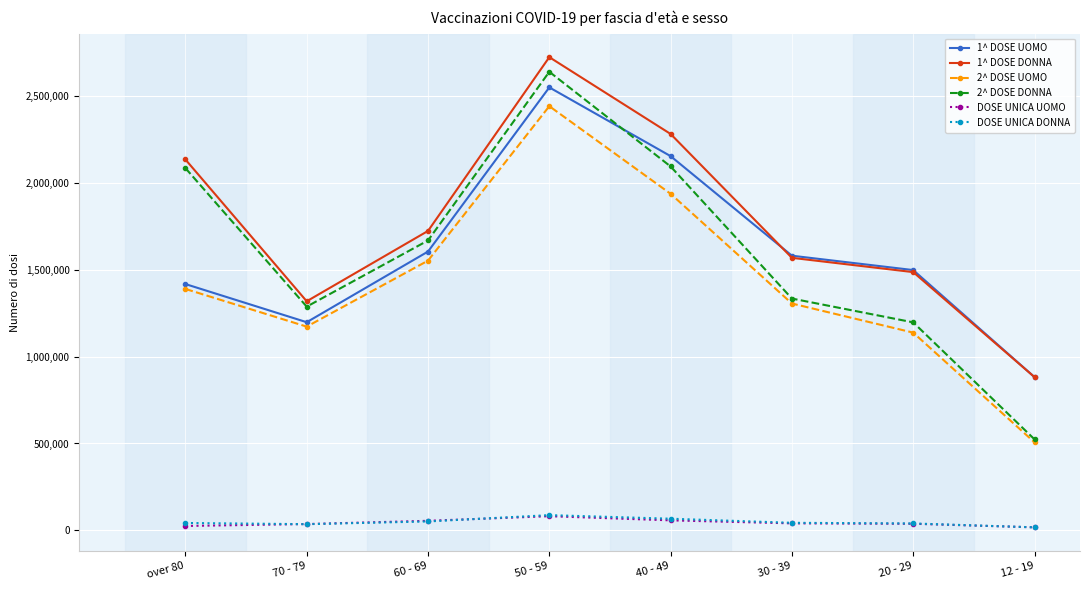

What is the sum of all 1^ DOSE UOMO values?

12881098